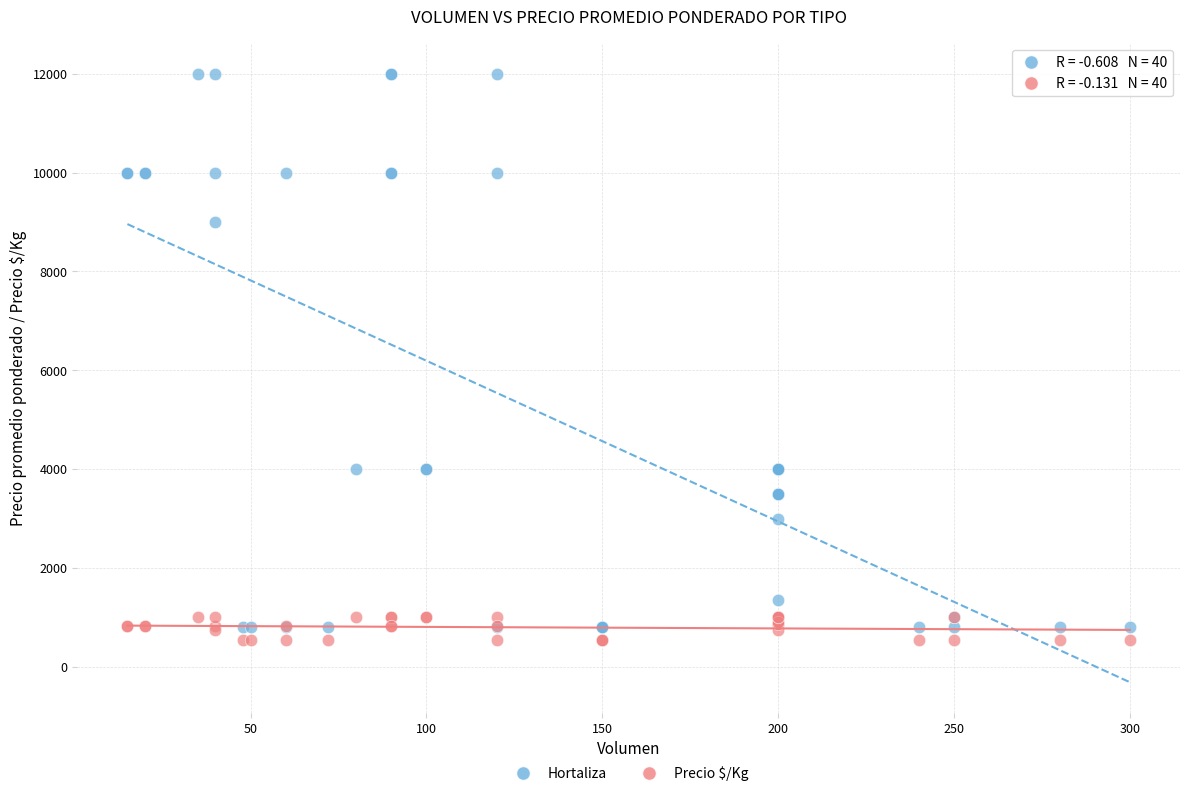

Which series reaches the maximum Y coordinate?

Hortaliza